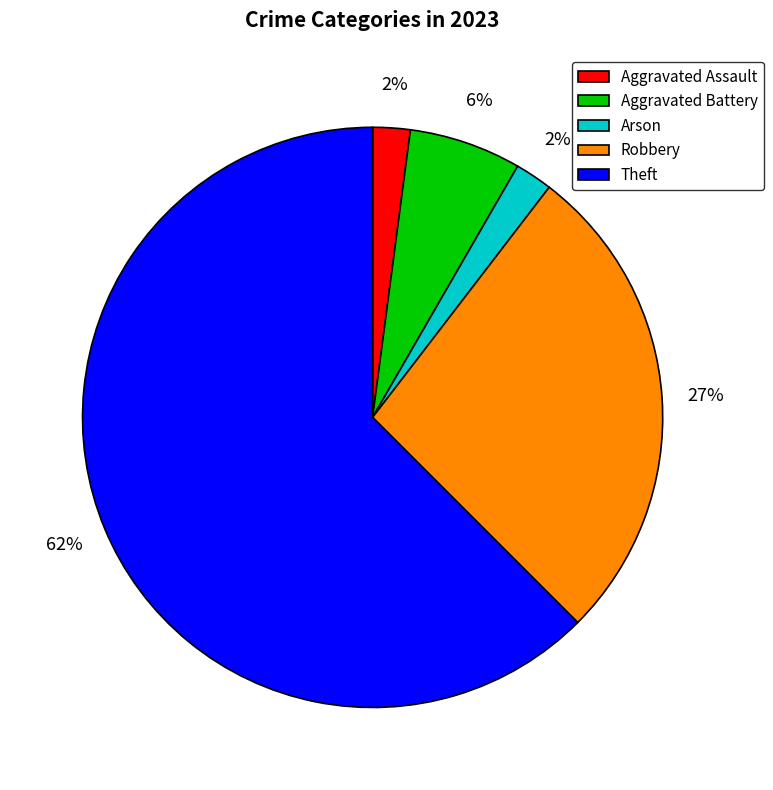

What is the ratio of the value at Aggravated Assault to the value at Aggravated Battery?

0.3